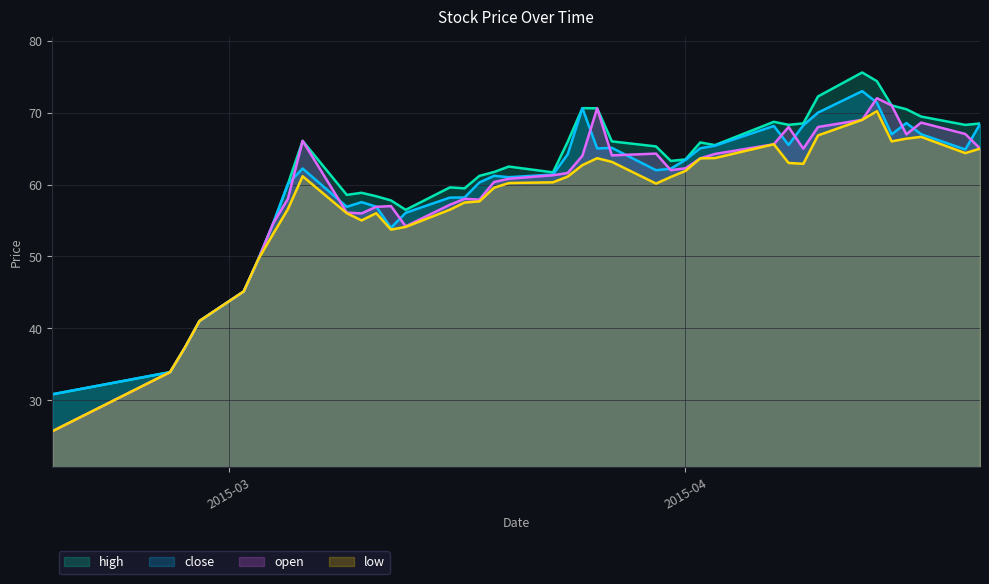

Reading left to right, extract all data points from this chart.

close: 30.8	33.9	37.3	41.0	45.1	49.6	54.6	60.1	62.2	56.9	57.5	56.9	54.0	56.1	58.2	58.2	60.3	61.2	61.0	61.4	64.2	70.6	65.0	65.1	62.0	62.2	63.4	65.0	65.4	68.1	65.5	68.2	70.0	73.0	71.4	67.0	68.5	67.0	64.9	68.4
high: 30.8	33.9	37.3	41.0	45.1	49.6	54.6	60.1	66.1	58.6	58.9	58.4	57.8	56.5	59.6	59.5	61.2	61.7	62.5	61.7	65.9	70.6	70.6	66.0	65.3	63.3	63.5	65.8	65.5	68.7	68.3	68.5	72.2	75.6	74.4	71.0	70.5	69.5	68.3	68.5
open: 25.7	33.9	37.3	41.0	45.1	49.6	54.6	58.0	66.1	56.1	56.0	56.9	57.0	54.2	57.2	58.0	57.9	60.4	60.8	61.3	61.6	64.0	70.6	64.0	64.3	62.0	62.3	63.6	64.2	65.6	68.0	65.0	68.0	69.0	72.0	71.0	67.0	68.6	67.0	65.0
low: 25.7	33.9	37.3	41.0	45.1	49.6	53.1	56.6	61.1	56.0	55.0	56.0	53.7	54.1	56.5	57.5	57.6	59.5	60.2	60.3	61.1	62.7	63.7	63.1	60.1	61.0	61.9	63.6	63.7	65.6	63.0	62.9	66.8	69.0	70.2	66.0	66.4	66.6	64.4	65.0